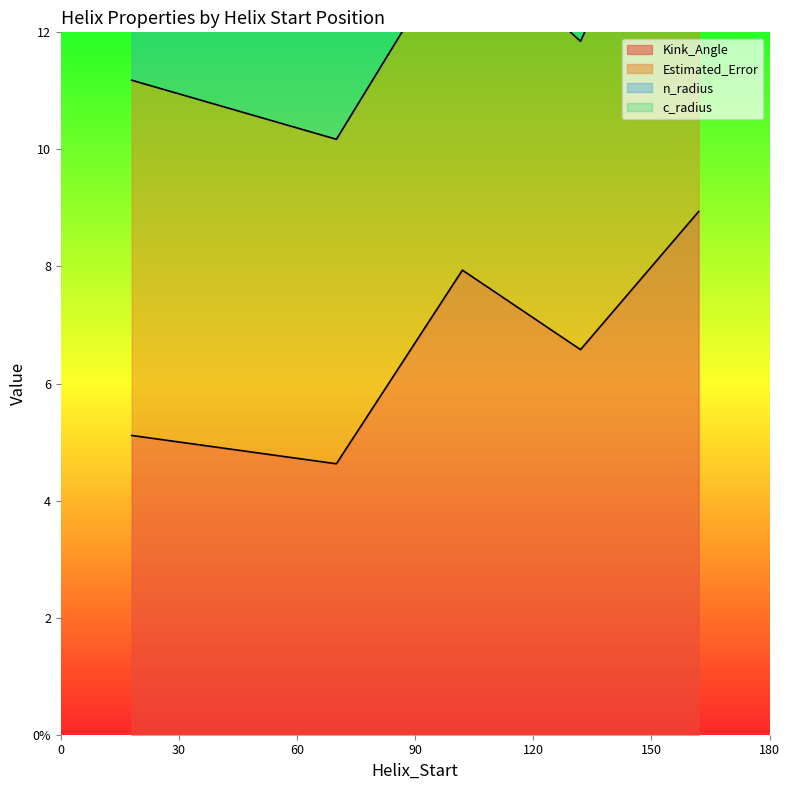

True or false: n_radius has a value of 0.7 at 162.

False